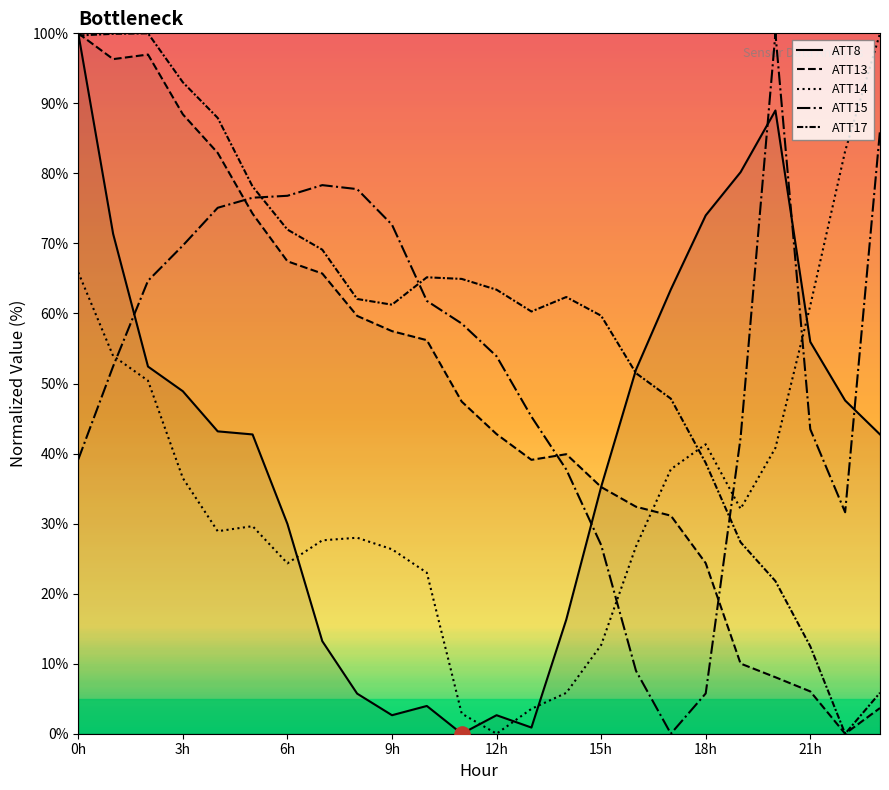

Which series contains the lowest Y value?

ATT8